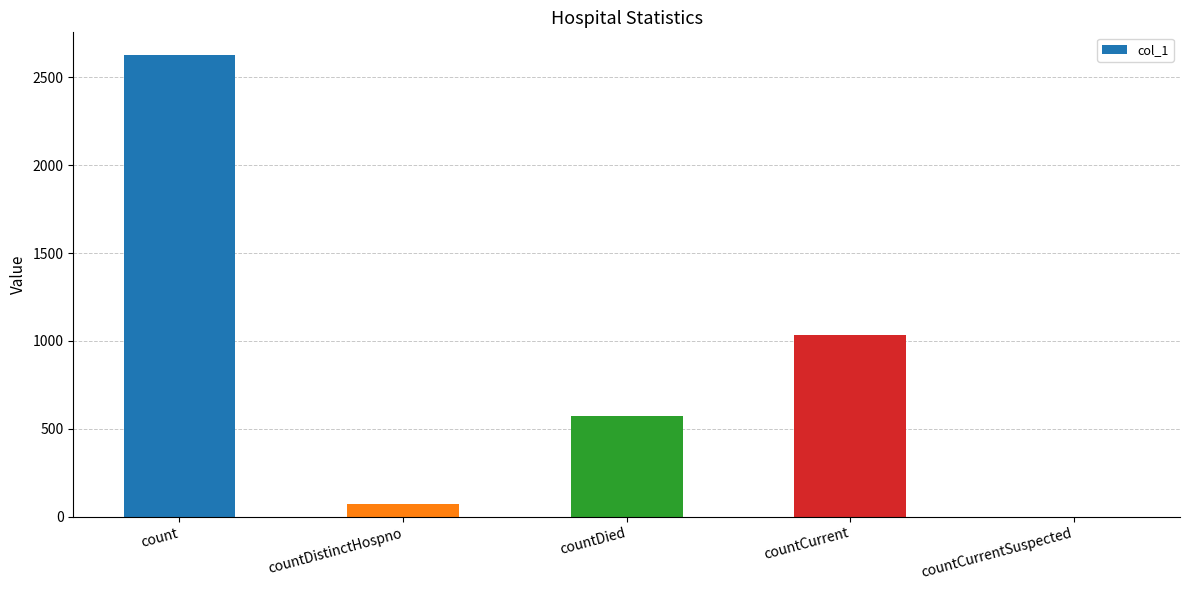

What is the change in value from count to countCurrent?

-1593